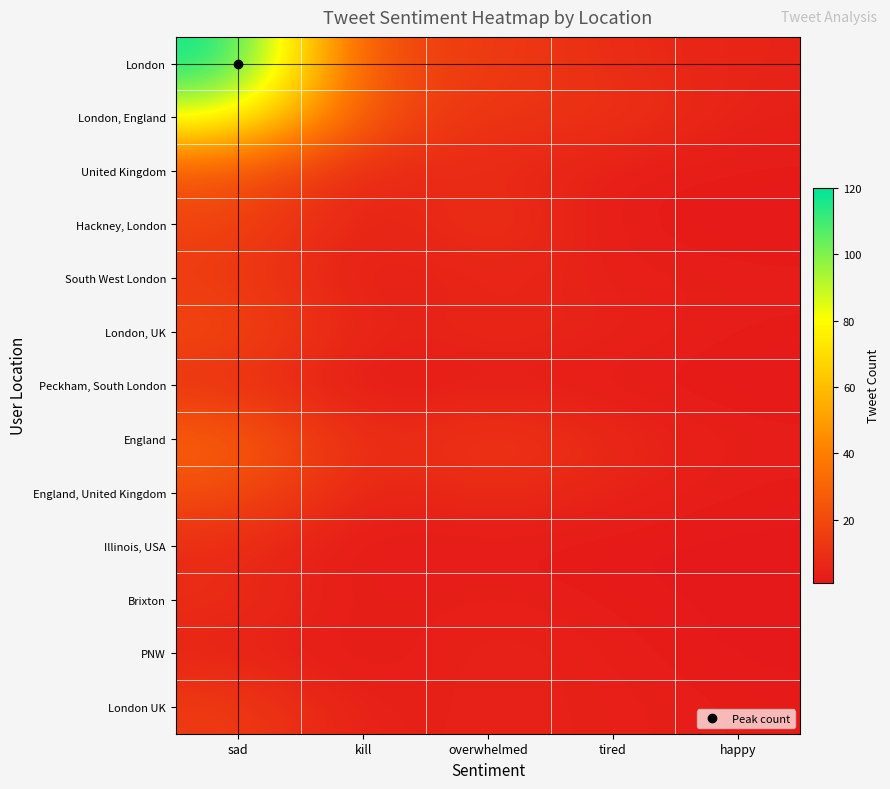

Reading right to left, transcribe all the data shown in this chart.

London: happy=5	tired=8	overwhelmed=15	kill=18	sad=120
London, England: happy=4	tired=12	overwhelmed=10	kill=22	sad=85
United Kingdom: happy=2	tired=3	overwhelmed=8	kill=5	sad=25
Hackney, London: happy=1	tired=2	overwhelmed=12	kill=3	sad=18
South West London: happy=3	tired=4	overwhelmed=6	kill=2	sad=14
London, UK: happy=2	tired=5	overwhelmed=7	kill=4	sad=20
Peckham, South London: happy=1	tired=2	overwhelmed=3	kill=1	sad=10
England: happy=3	tired=7	overwhelmed=14	kill=6	sad=30
England, United Kingdom: happy=2	tired=5	overwhelmed=9	kill=4	sad=22
Illinois, USA: happy=1	tired=1	overwhelmed=2	kill=1	sad=8
Brixton: happy=1	tired=2	overwhelmed=4	kill=2	sad=9
PNW: happy=1	tired=3	overwhelmed=6	kill=1	sad=5
London UK: happy=2	tired=4	overwhelmed=5	kill=3	sad=15